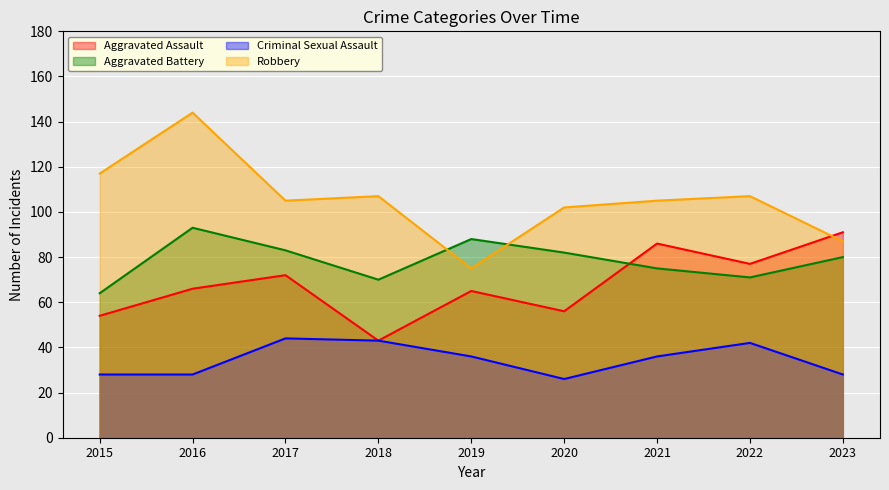

Which series changed the most between 2016 and 2018?

Robbery